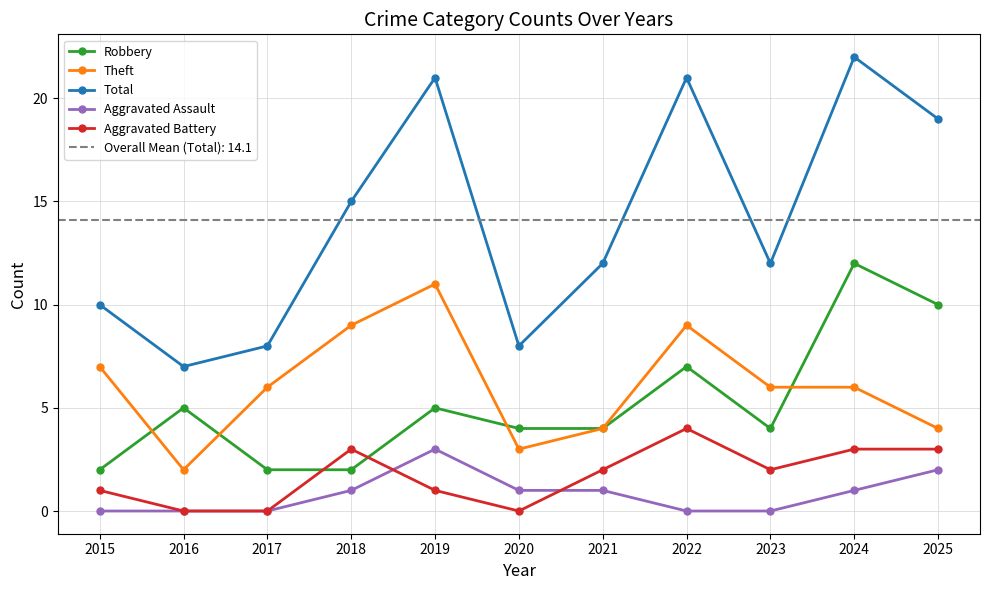

Which series has the widest spread of values?

Total